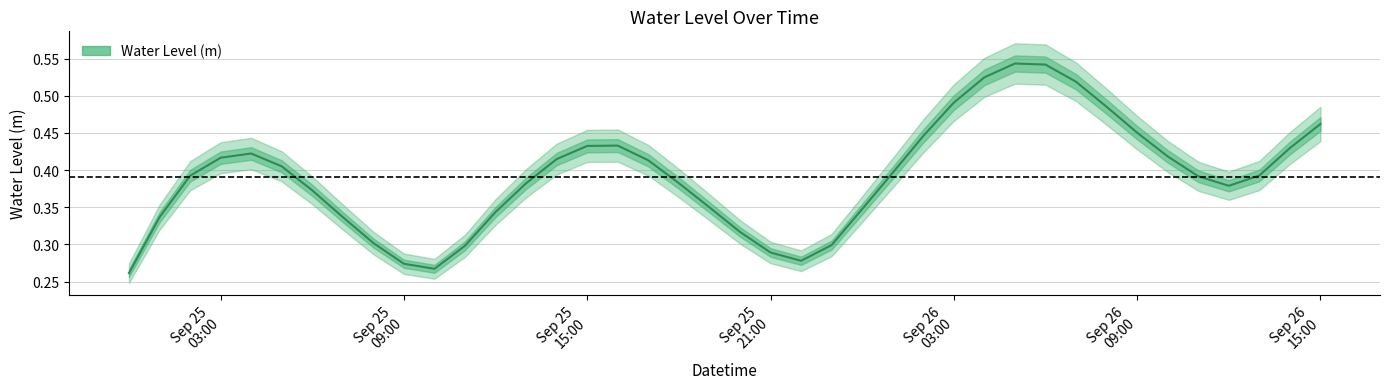

How many interior local valleys (lower than both neighbors) does the data have?

3